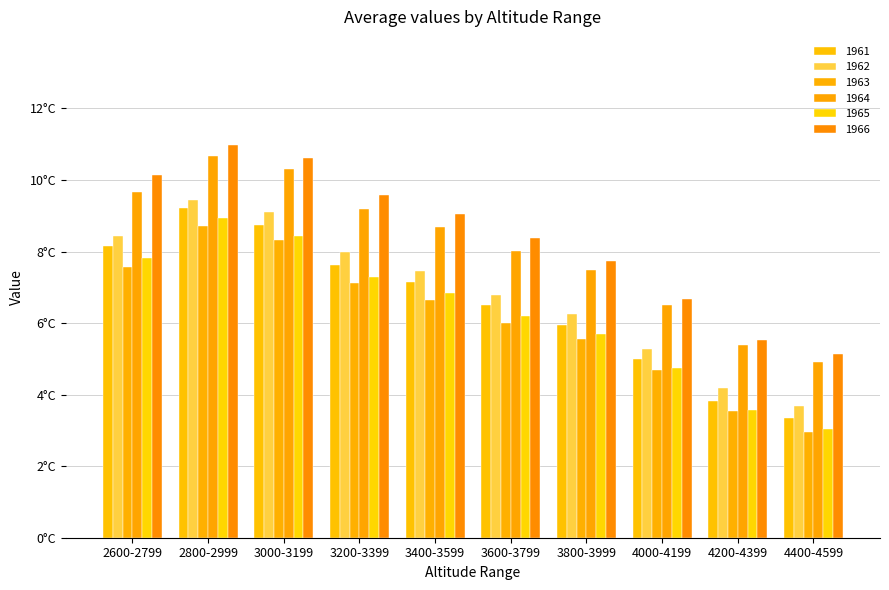

The 1965 series shows 8.9 at 2800-2999. True or false?

True